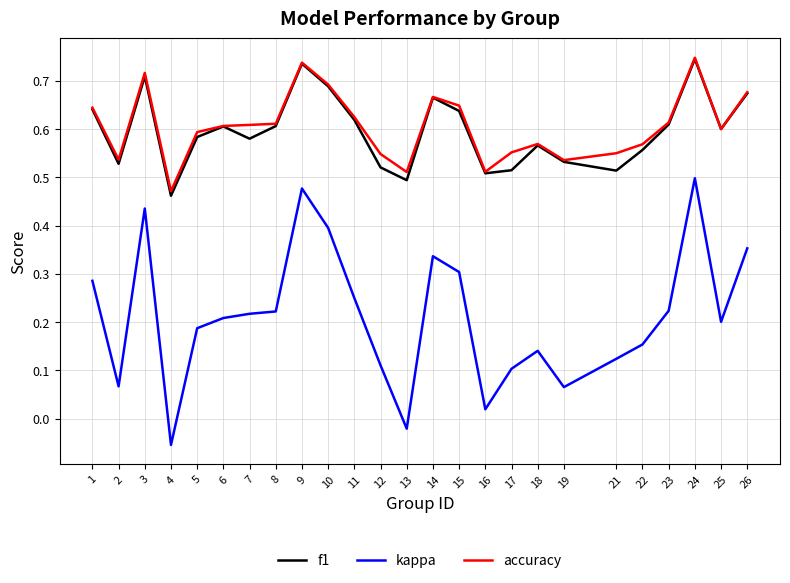

Which series has the widest spread of values?

kappa